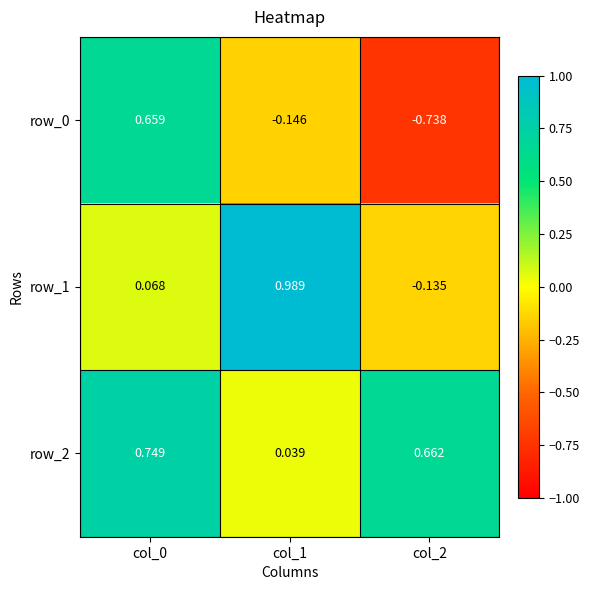

Read the row_0 value at col_2.

-0.7